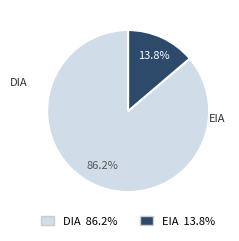

Count the number of slices in the pie.

2